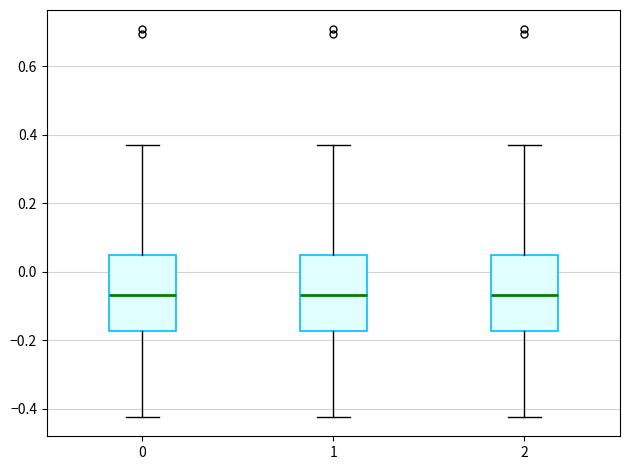

Reading left to right, transcribe this box plot: for each box, give where its median line is, the range the box spans, and where its two whiskers end, as read against the y-axis. The values are not printed on the chart, so give them approximately, as read against the axis.

0: median -0.06, box -0.18 to 0.04, whiskers -0.42 to 0.36
1: median -0.06, box -0.18 to 0.04, whiskers -0.42 to 0.36
2: median -0.06, box -0.18 to 0.04, whiskers -0.42 to 0.36